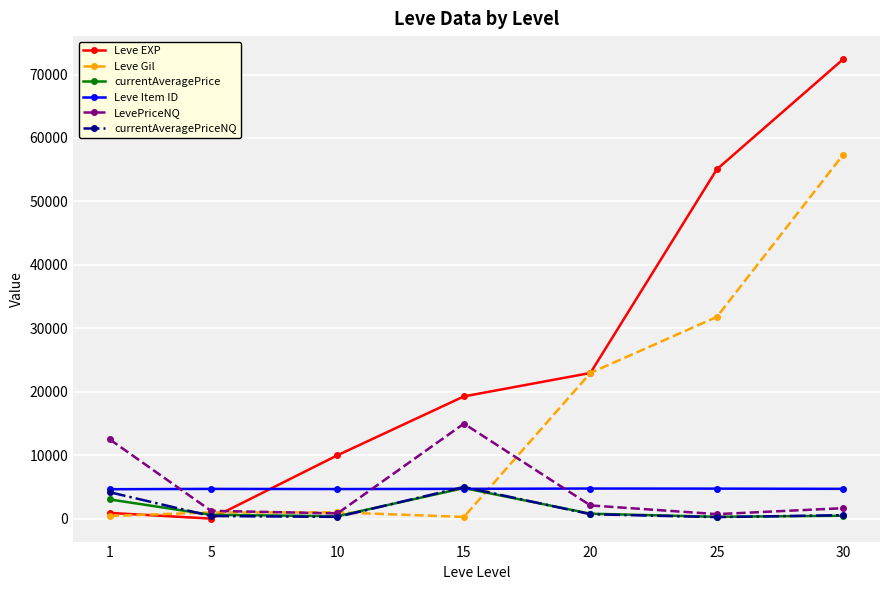

The value of Leve Gil at 20 is 22960.0. True or false?

True